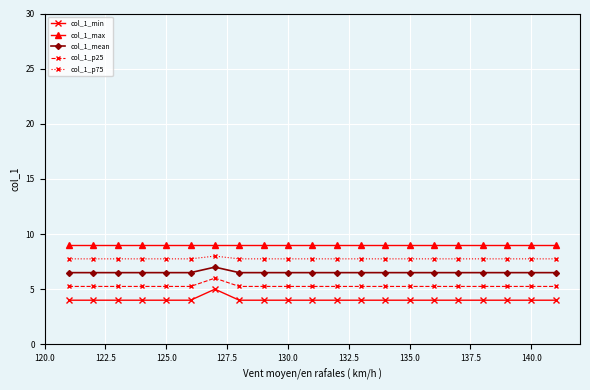

Which series has the largest total across all categories?

col_1_max